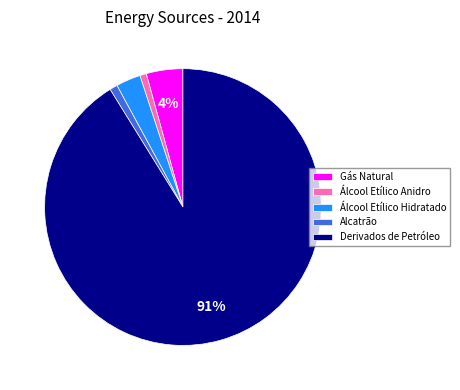

Is it true that Derivados de Petróleo is 91% of the pie?

True